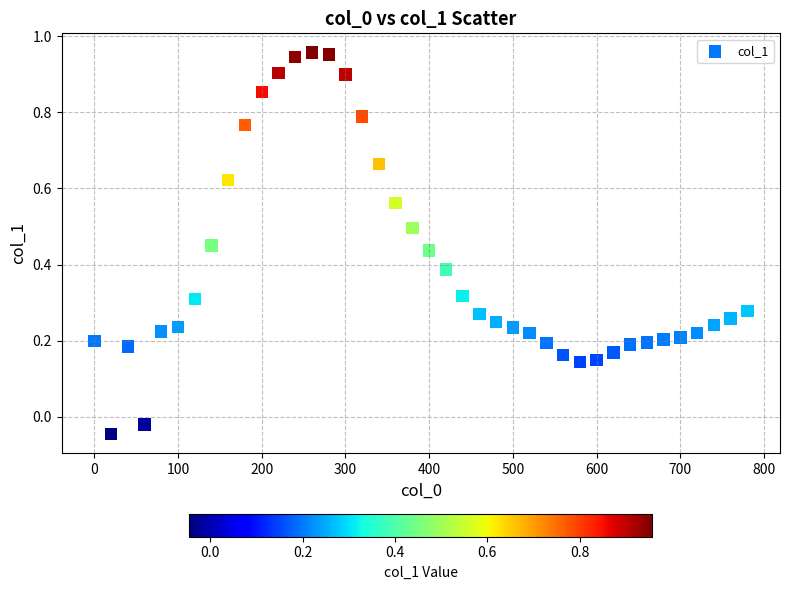

What is the range of X values (max minus min)?

780.0